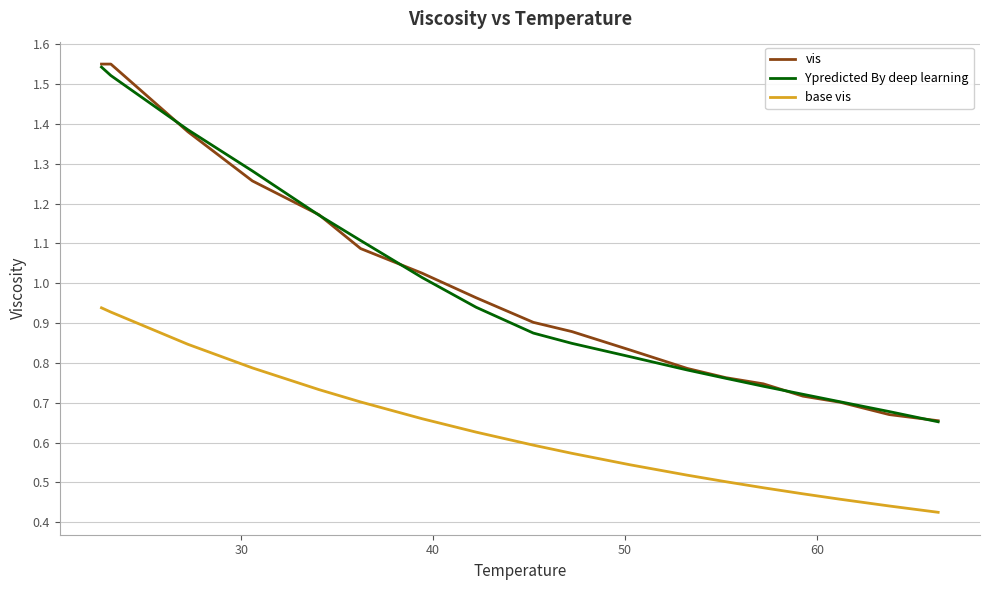

What is the sum of all Ypredicted By deep learning values?

17.5